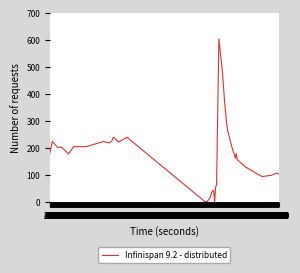

What is the difference between the maximum and minimum values?

604